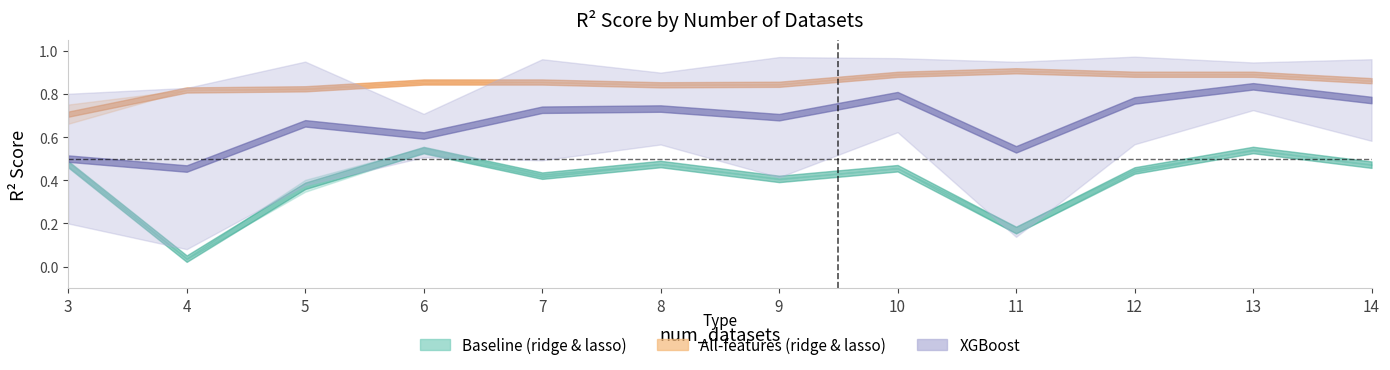

What is the maximum value shown in the chart?

1.0